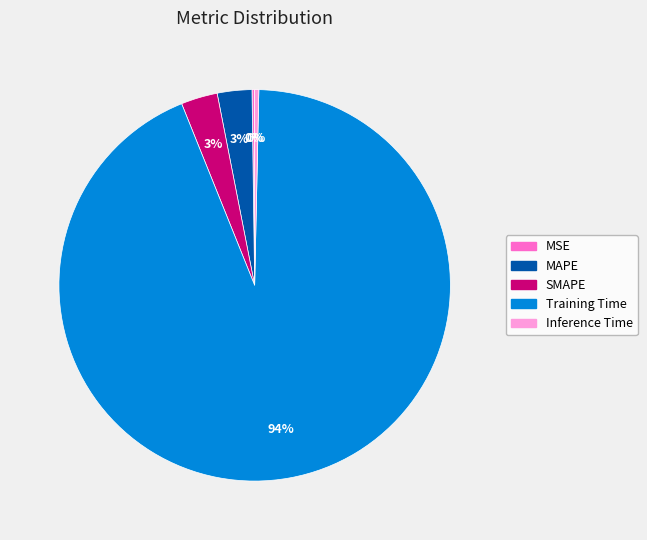

Does Inference Time account for over 50% of the chart?

No